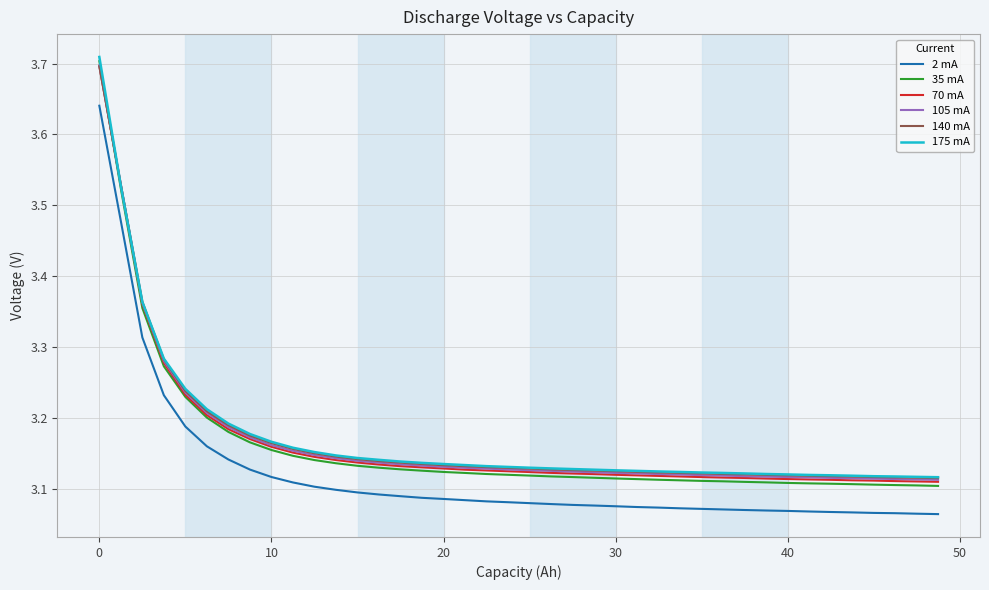

After their last crossing, which series has the higher values: 70 mA or 35 mA?

70 mA